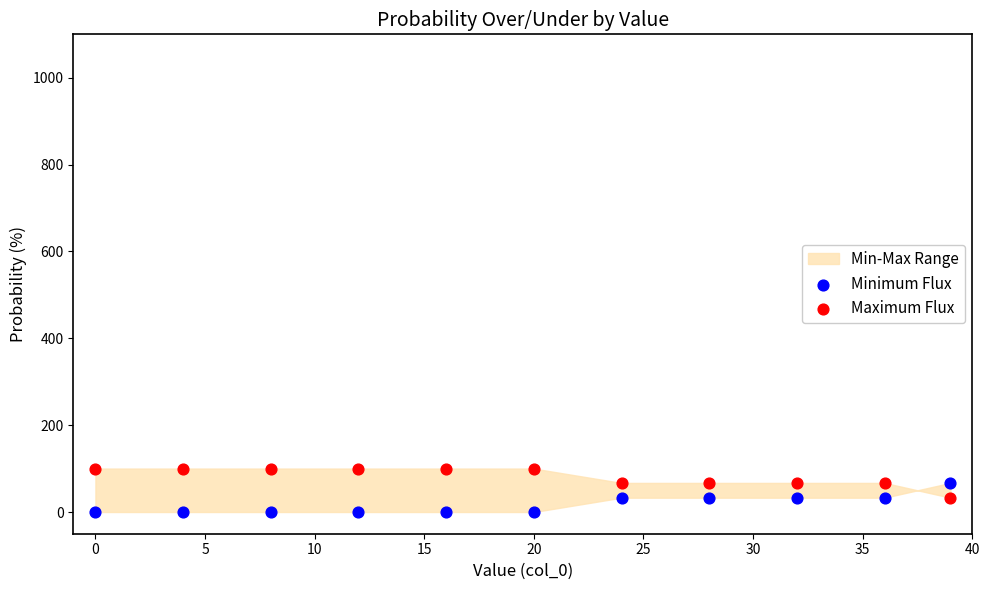

What is the X range (max minus min) for the scatter plot?

39